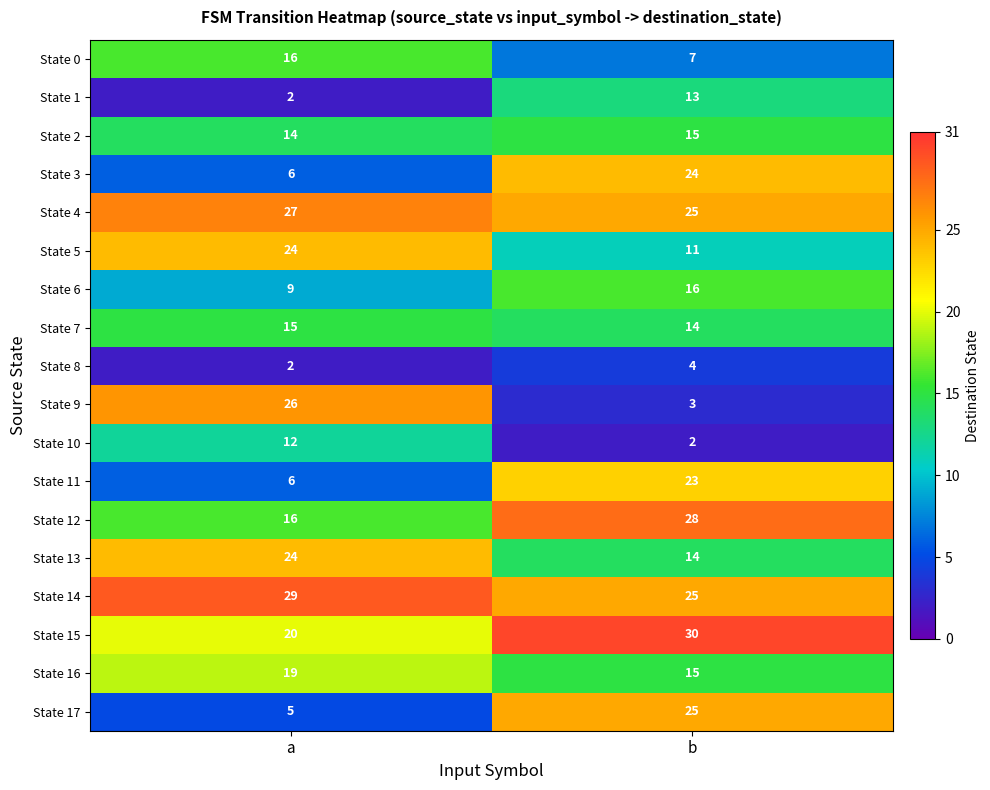

Rank the categories by State 12 value from lowest to highest.

a, b